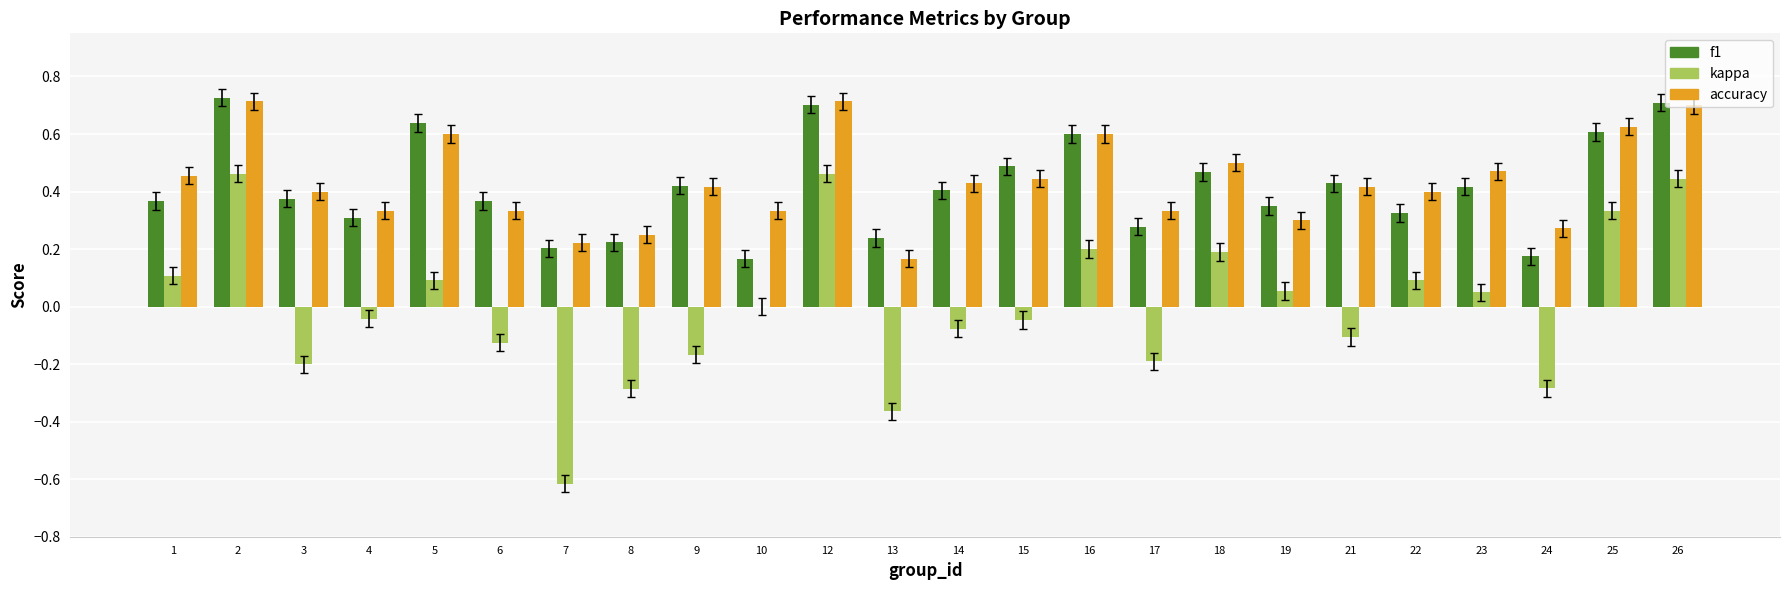

The accuracy series shows 0.2 at 16. True or false?

False